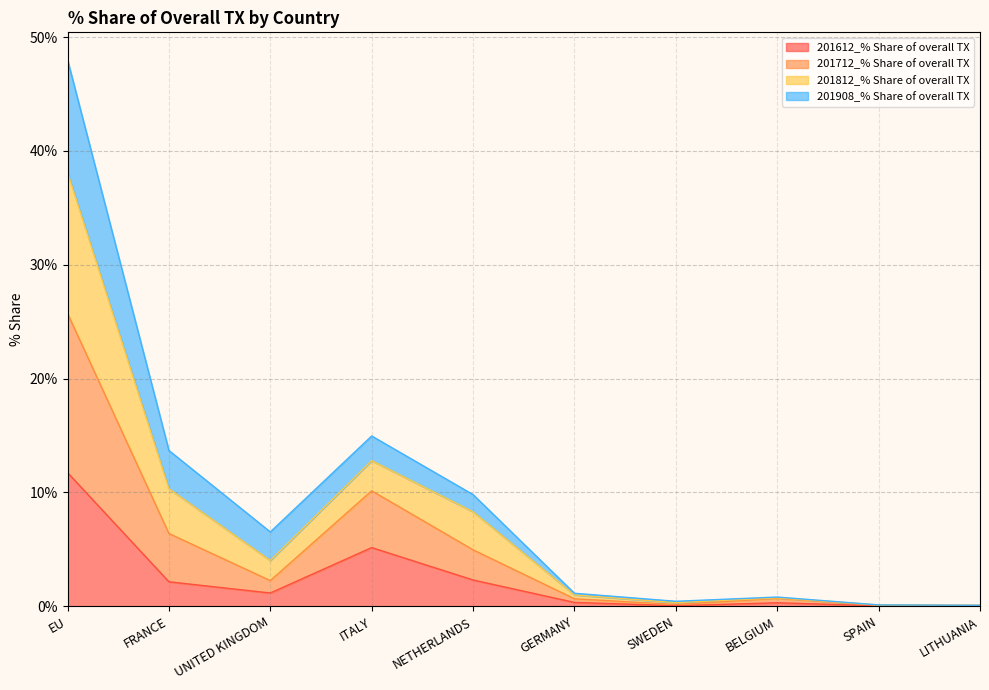

In 201612_% Share of overall TX, how many points are lower than both neighbors (excluding endpoints)?

2